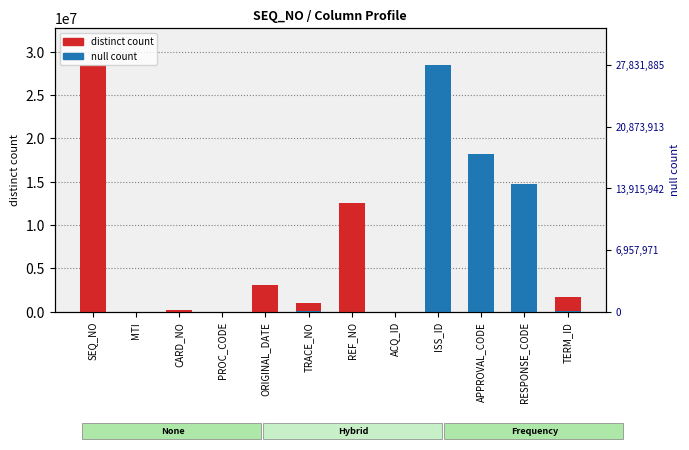

Which series changed the most between MTI and REF_NO?

distinct count